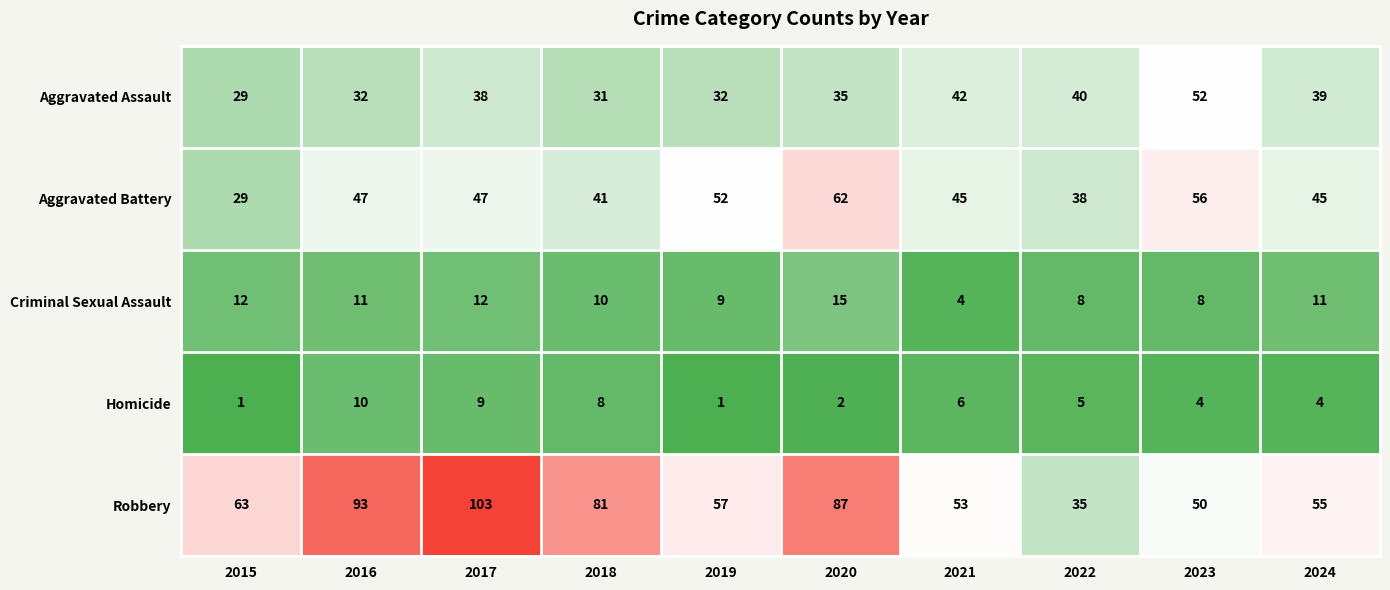

What is the maximum value for Aggravated Assault?

52